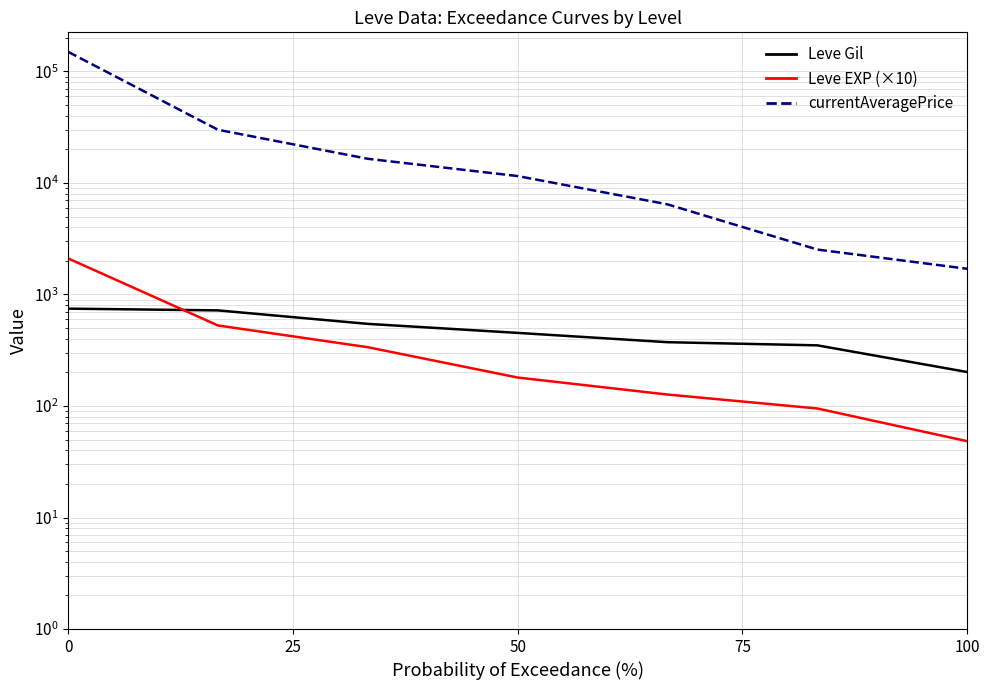

At how many categories does at least one series exceed 80367?

1